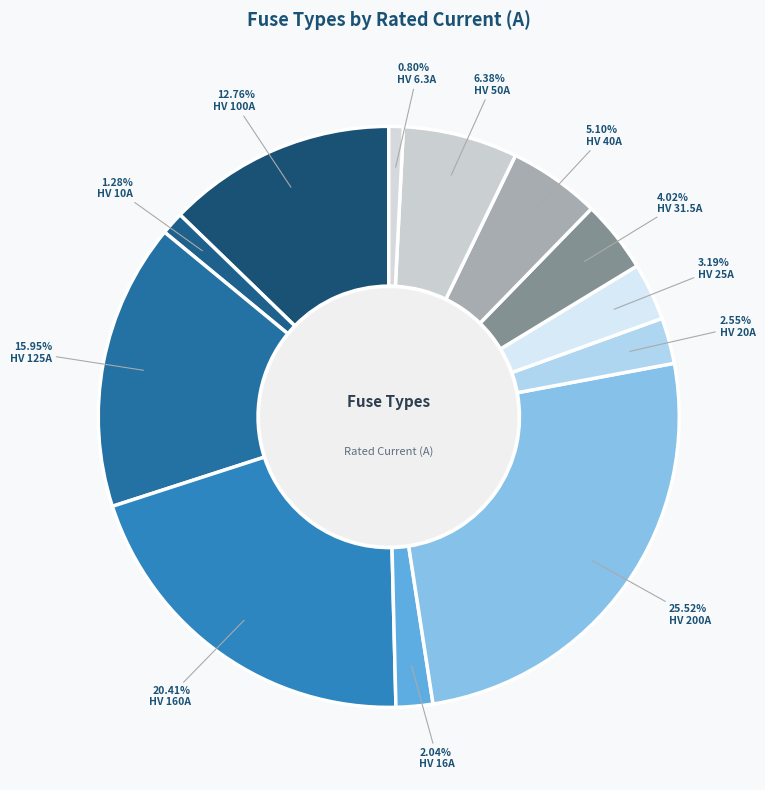

What percentage is the HV 6.3A slice, to the nearest percent?

1%